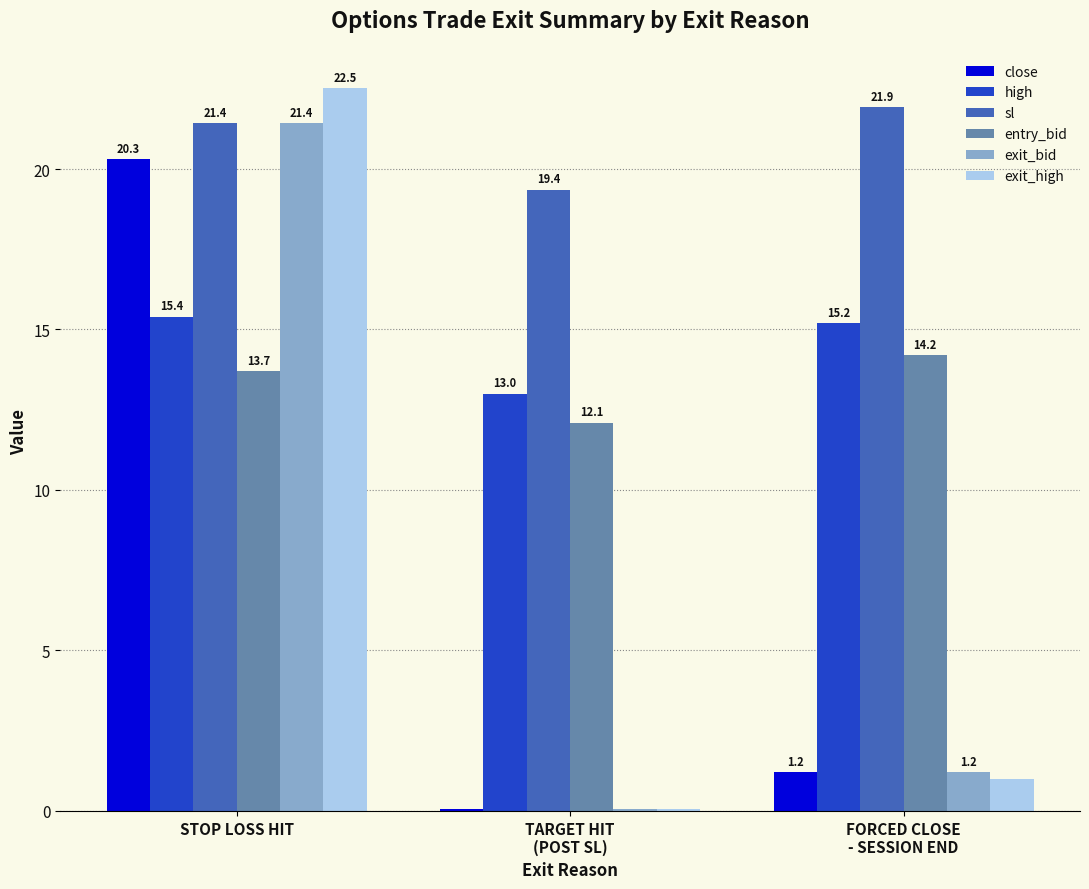

What is the maximum value for sl?

21.9